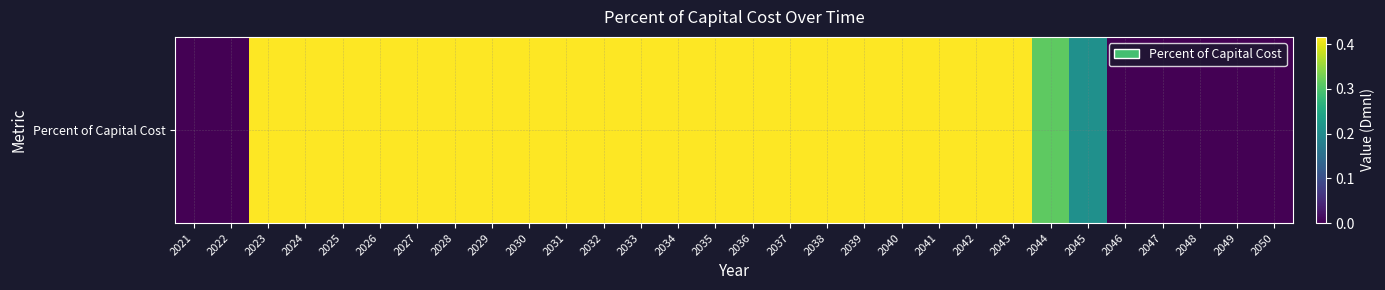

What is the average value?

0.3